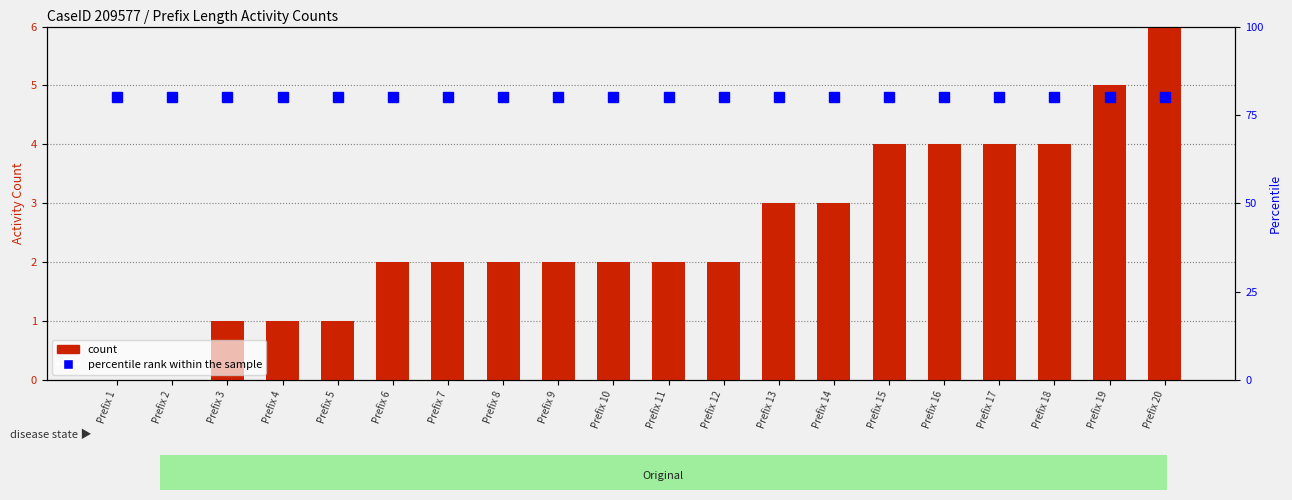

True or false: percentile rank within the sample has a value of 48 at Prefix 12.

False